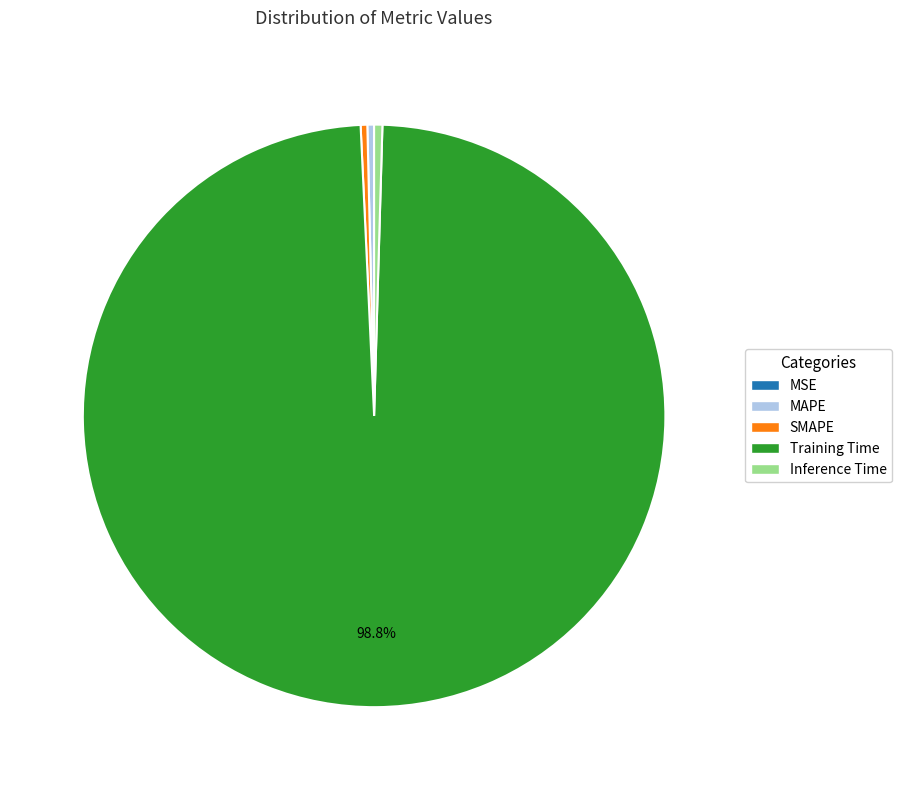

Which has a higher value, MAPE or Training Time?

Training Time